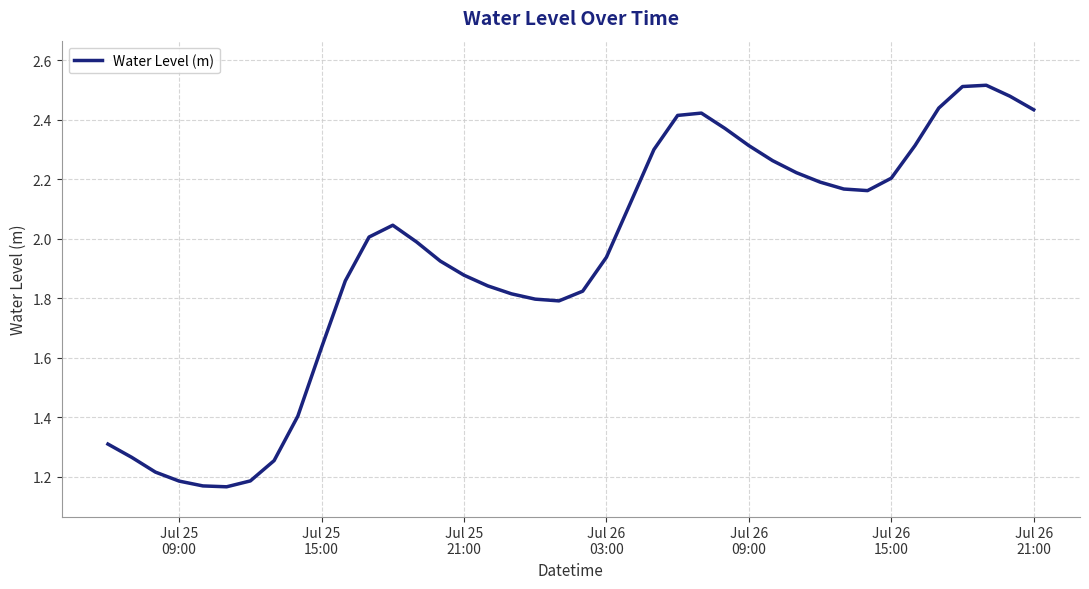

What is the difference between the maximum and minimum values?

1.4